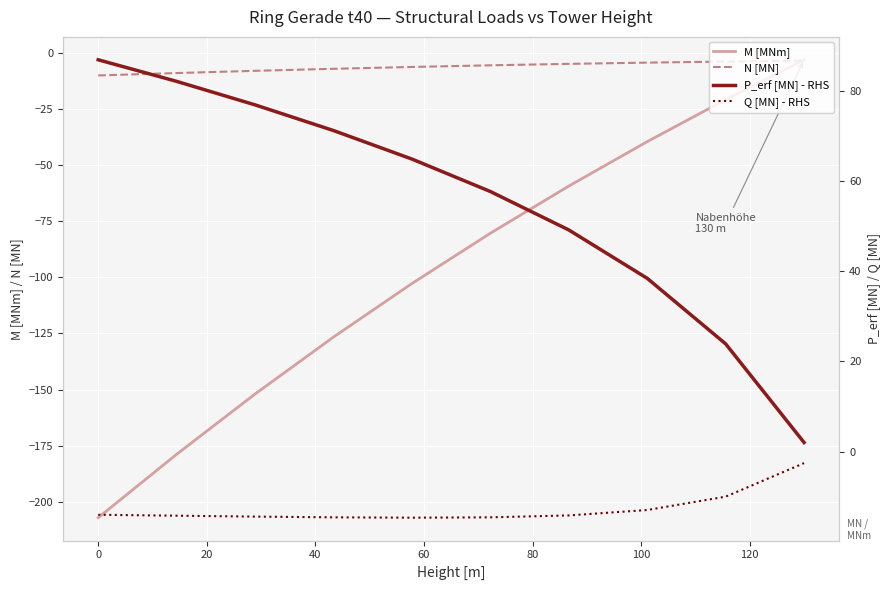

Which series has the largest range (max minus min)?

M [MNm]